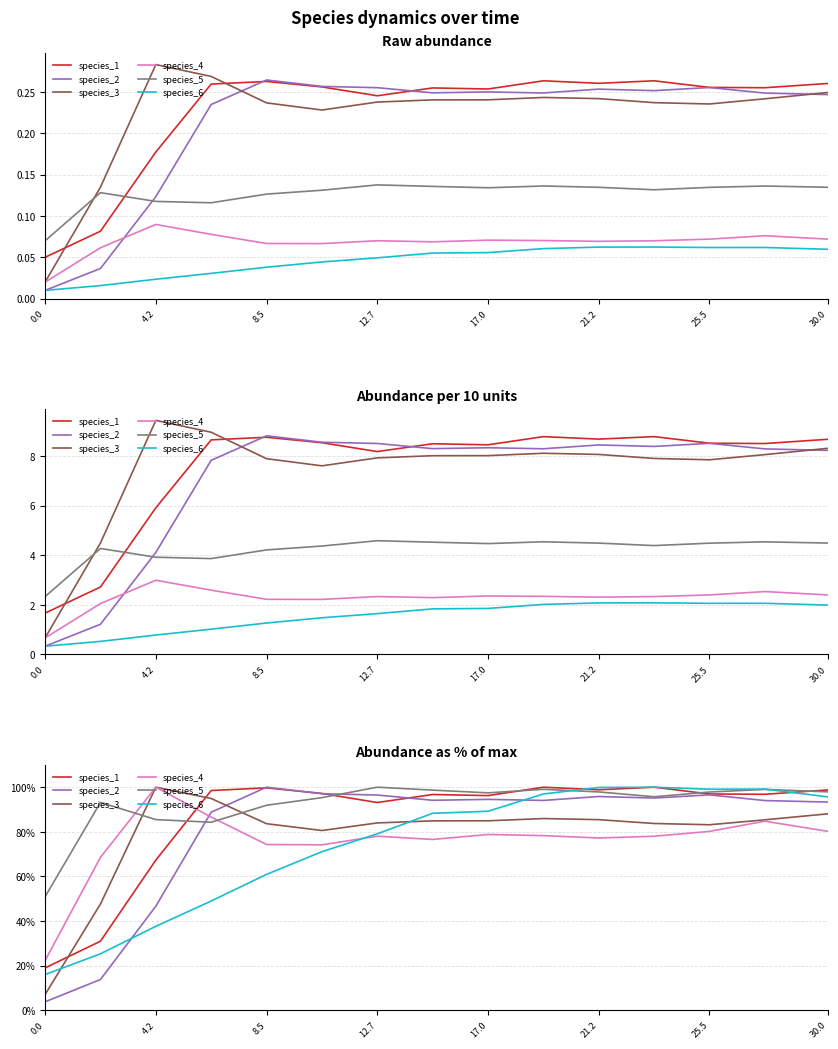

In species_2, how many points are higher than both neighbors (excluding endpoints)?

4